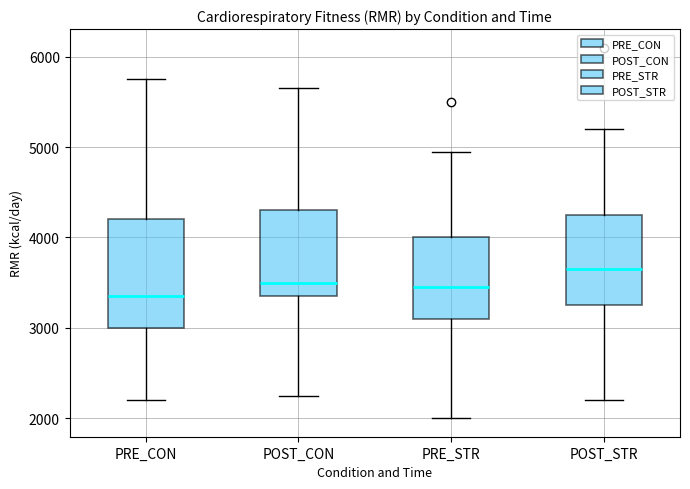

Where does the lower whisker of the box for POST_STR end on the y-axis? The values are not printed on the chart, so give them approximately, as read against the axis.

2200